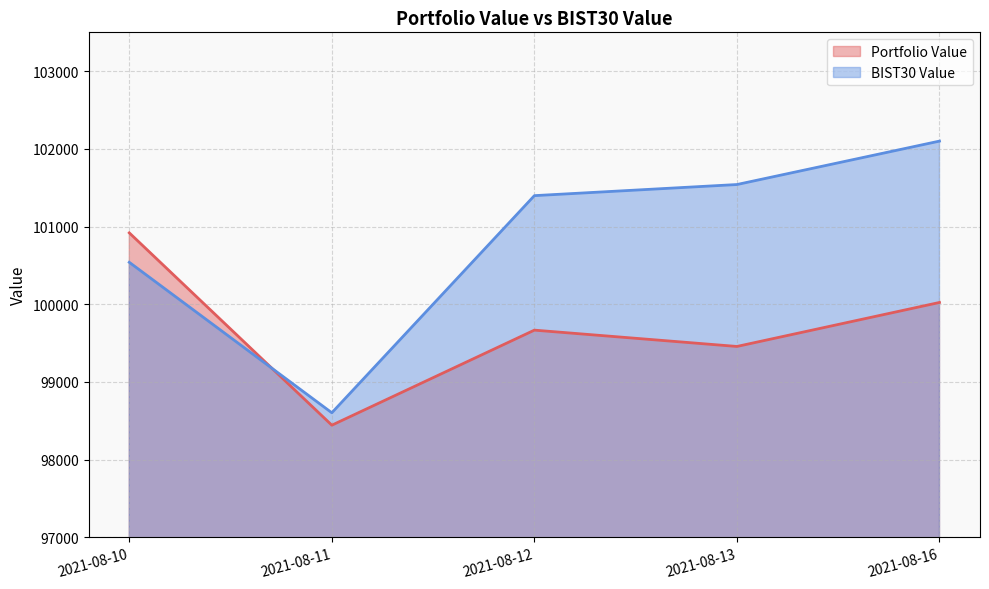

What is the lowest value of the BIST30 Value series?

98602.4